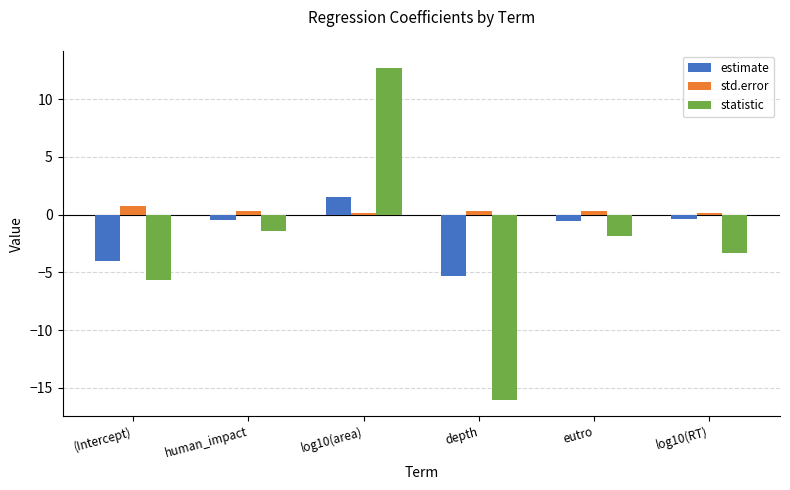

Rank the series by their average value, from lowest to highest.

statistic, estimate, std.error